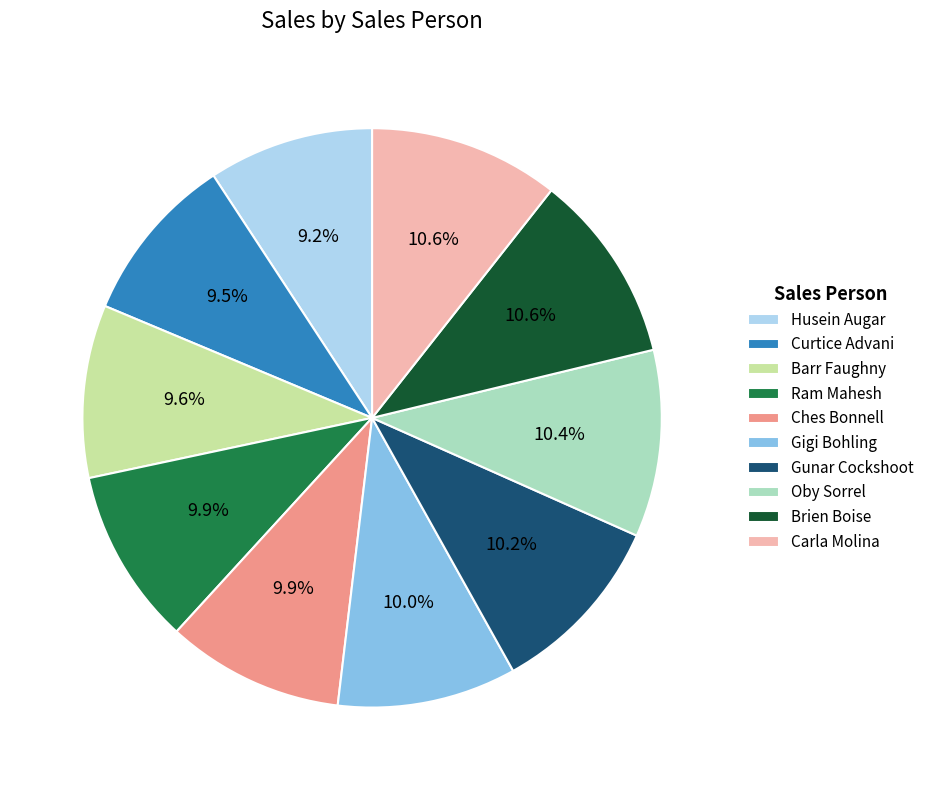

To the nearest percent, what is the average slice percentage?

10%